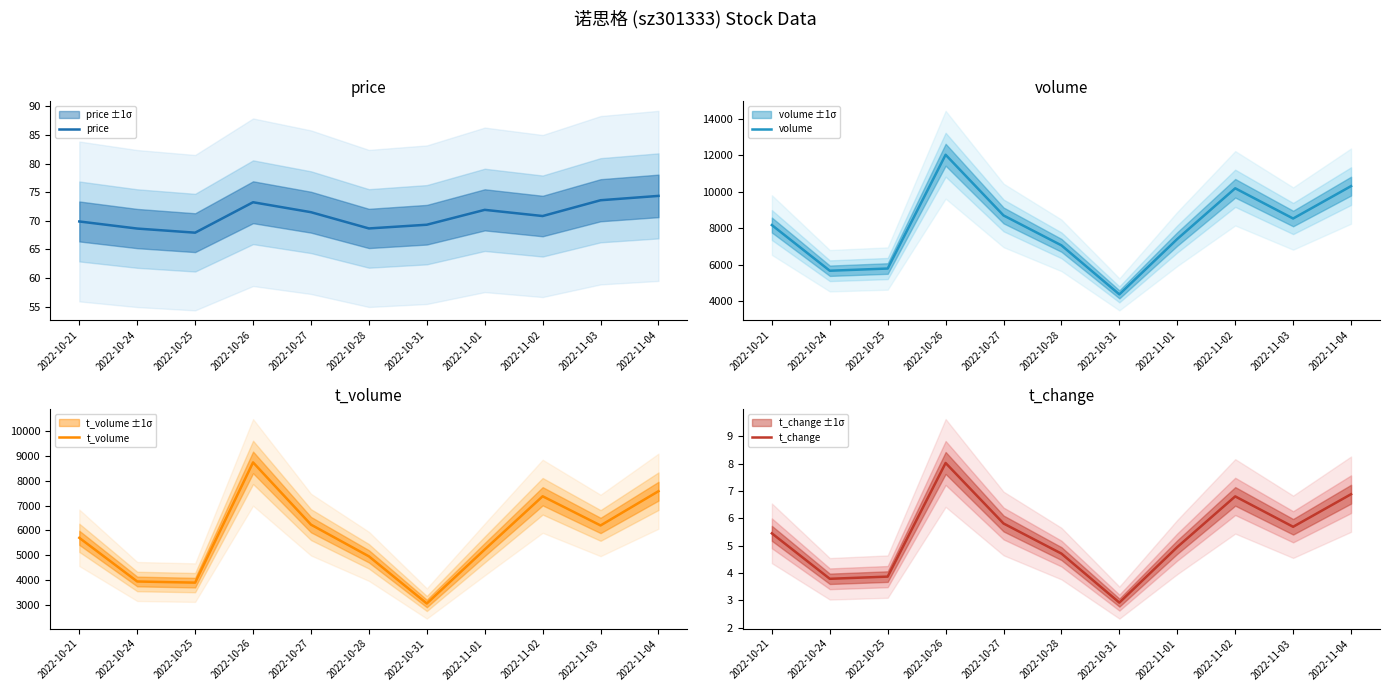

Reading right to left, list all the values displayed in this chart.

price: 2022-11-04=74.3	2022-11-03=73.6	2022-11-02=70.8	2022-11-01=71.9	2022-10-31=69.3	2022-10-28=68.7	2022-10-27=71.5	2022-10-26=73.2	2022-10-25=67.9	2022-10-24=68.6	2022-10-21=69.9
volume: 2022-11-04=10316.0	2022-11-03=8540.0	2022-11-02=10197.0	2022-11-01=7419.0	2022-10-31=4382.0	2022-10-28=7069.0	2022-10-27=8709.0	2022-10-26=12035.0	2022-10-25=5799.0	2022-10-24=5678.0	2022-10-21=8181.0
t_volume: 2022-11-04=7578.0	2022-11-03=6196.0	2022-11-02=7373.0	2022-11-01=5227.0	2022-10-31=3047.0	2022-10-28=4950.0	2022-10-27=6229.0	2022-10-26=8740.0	2022-10-25=3889.0	2022-10-24=3935.0	2022-10-21=5697.0
t_change: 2022-11-04=6.9	2022-11-03=5.7	2022-11-02=6.8	2022-11-01=5.0	2022-10-31=2.9	2022-10-28=4.7	2022-10-27=5.8	2022-10-26=8.0	2022-10-25=3.9	2022-10-24=3.8	2022-10-21=5.5